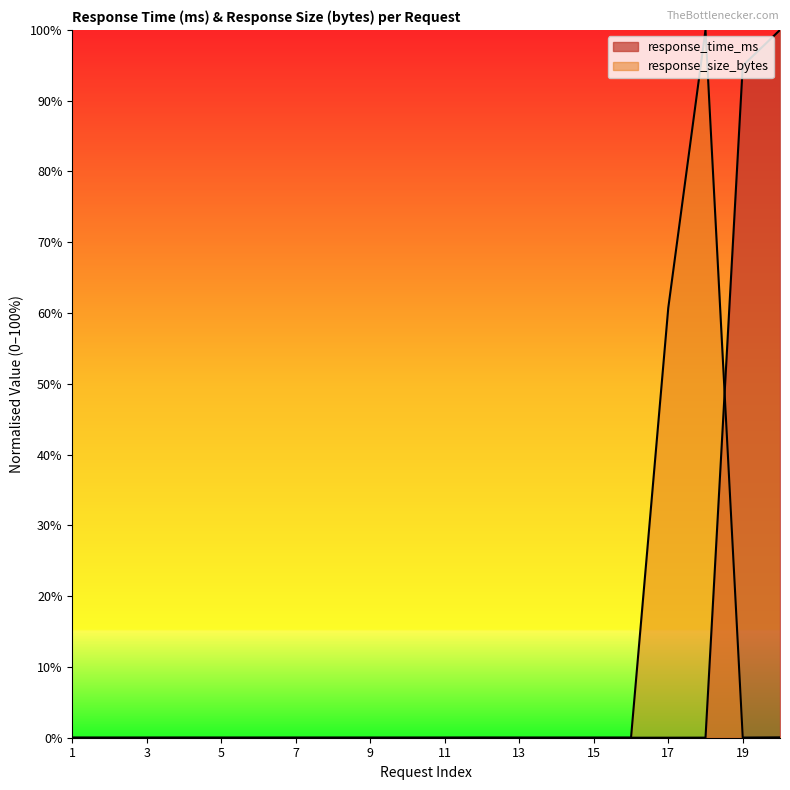

Does the chart have visible grid lines?

No